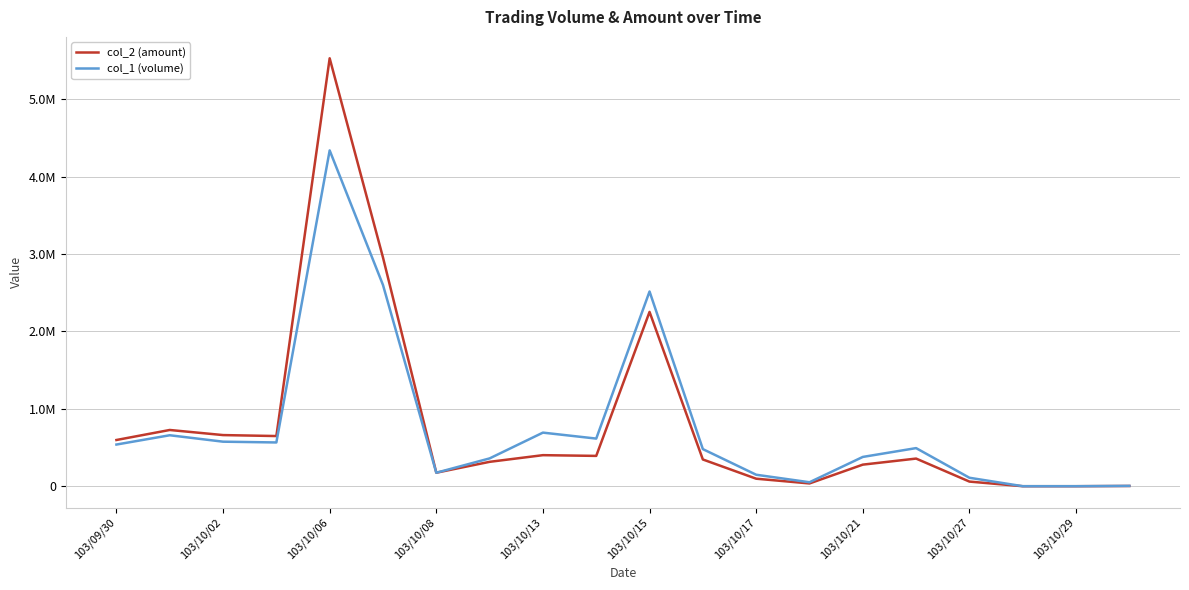

Does the chart have visible grid lines?

Yes